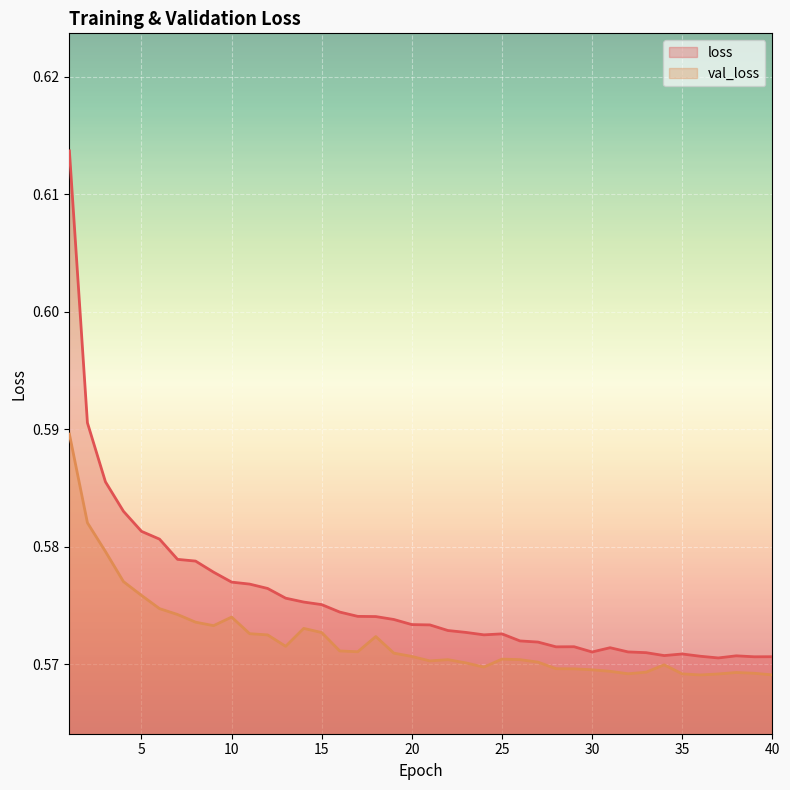

At how many categories does at least one series exceed 0?

40